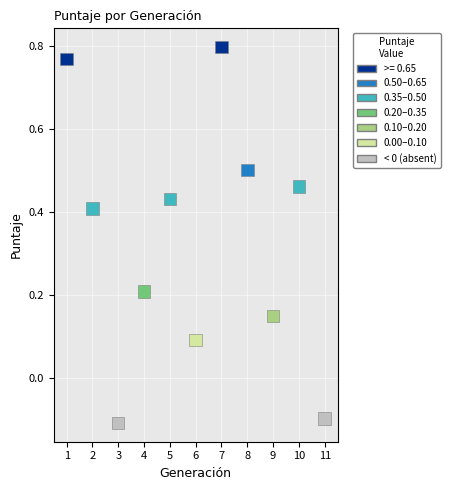

What is the range of X values (max minus min)?

10.0